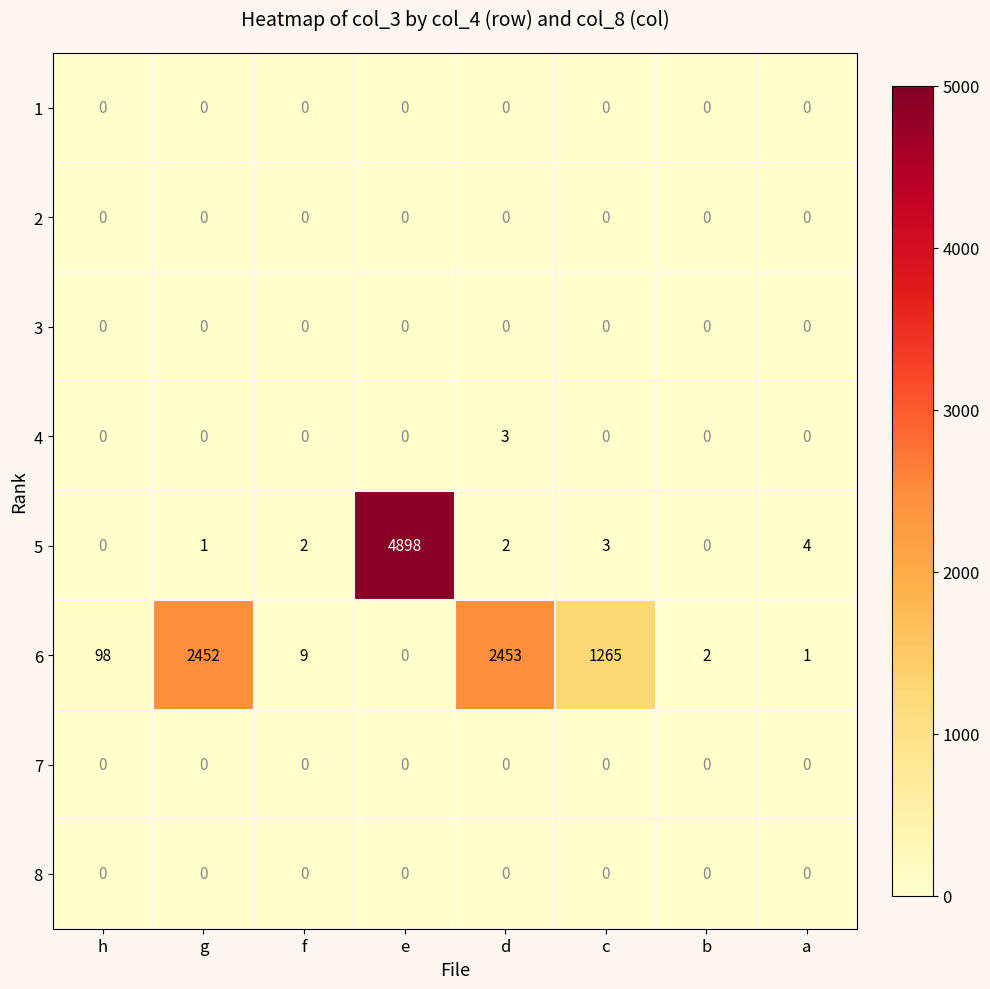

Which category has the highest value across all series?

e